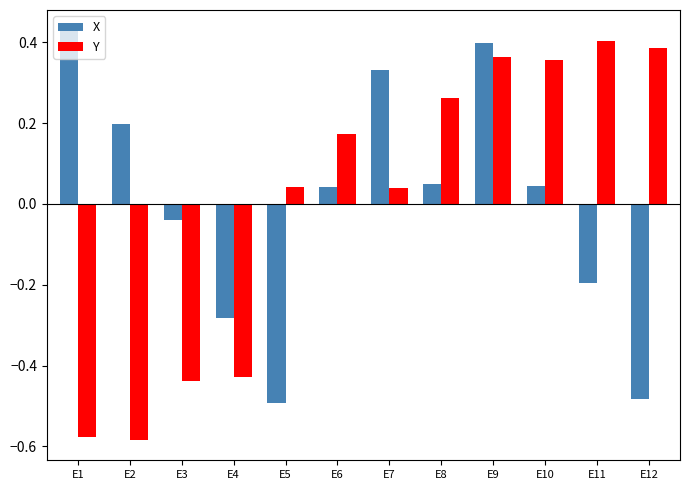

Rank the series at E5 from lowest to highest value.

X, Y